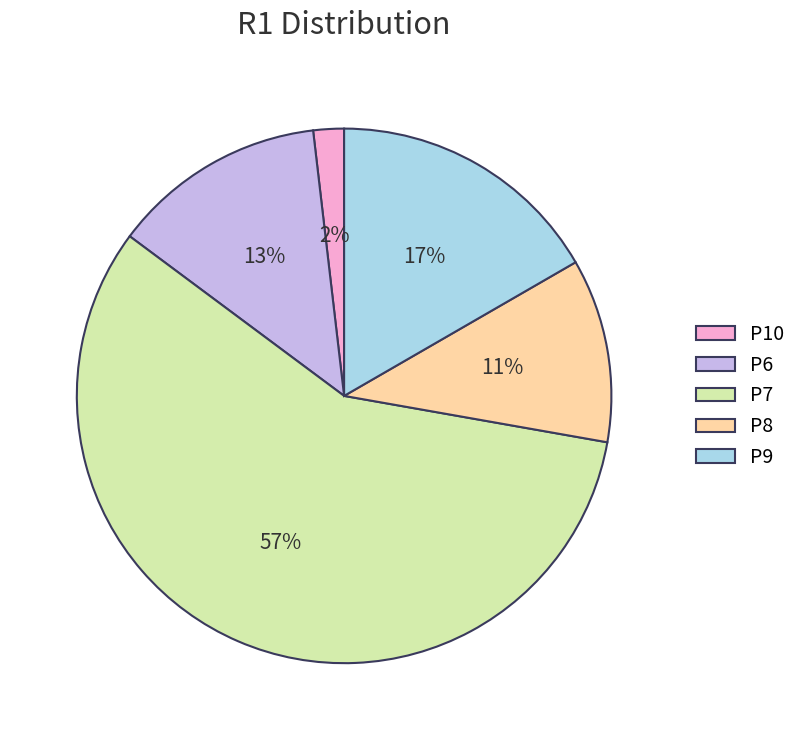

Between P8 and P9, which is larger?

P9